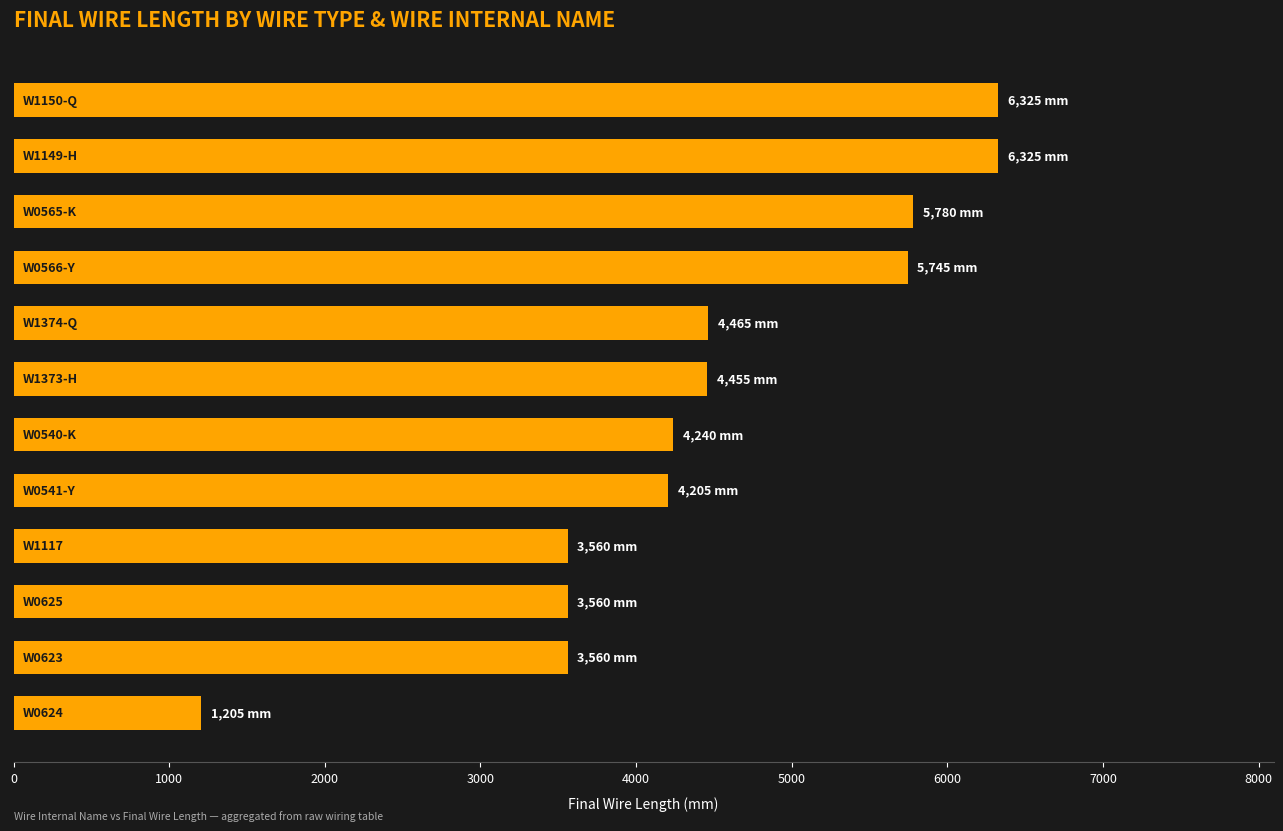

What is the difference between the second highest and second lowest values?

2765